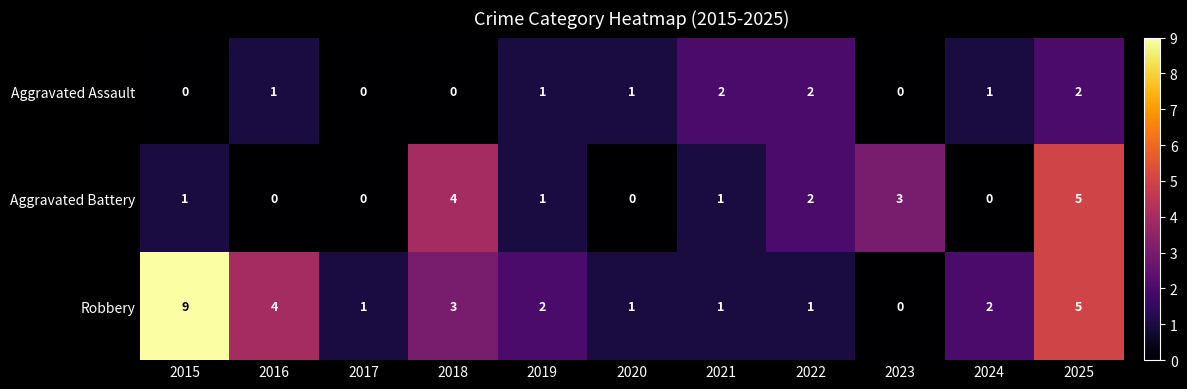

Which series has the largest total across all categories?

Robbery